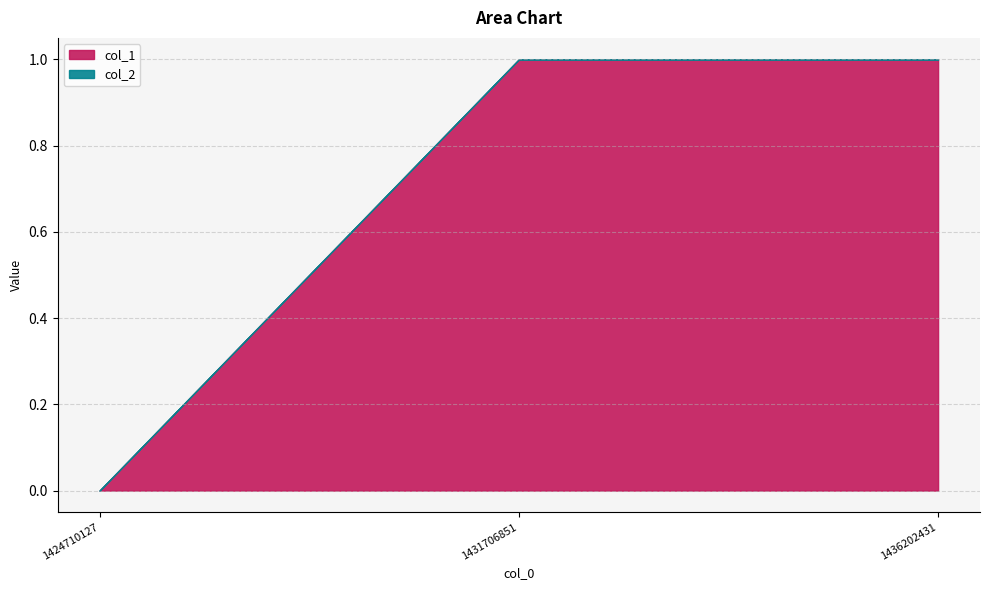

What is the total value across all series at 1436202431?

1